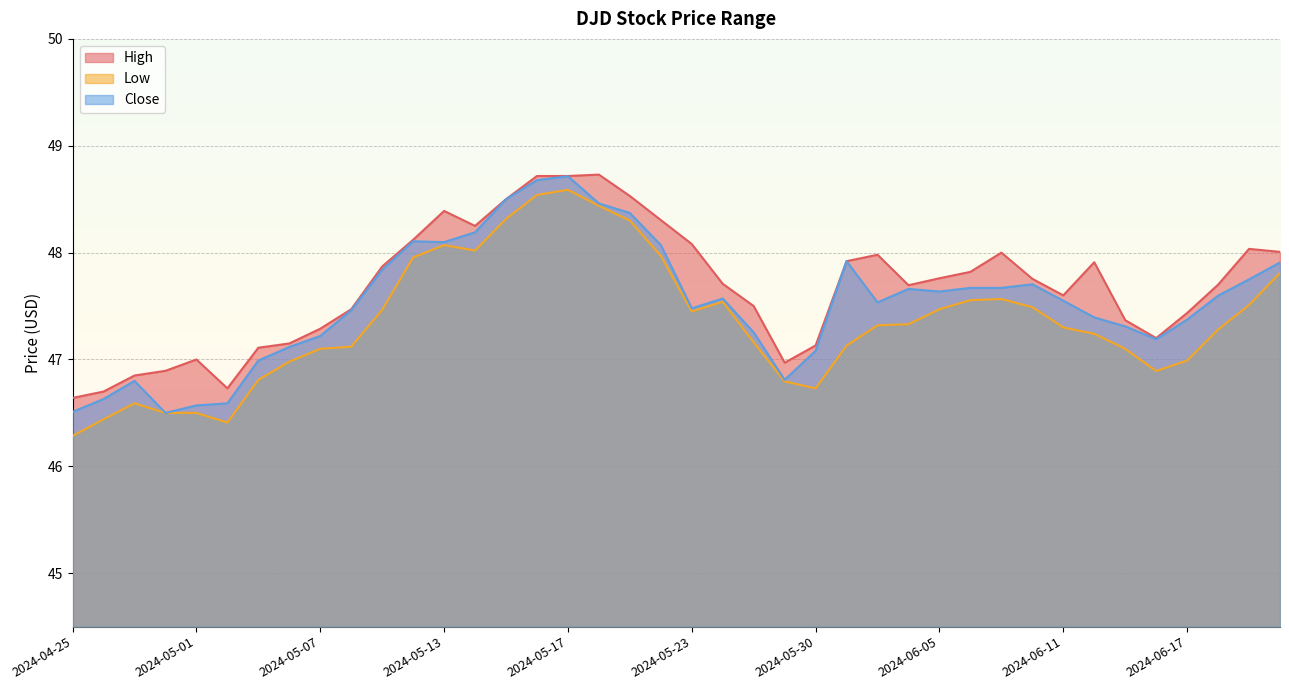

What is the label of the 37th point from the right?

2024-04-30